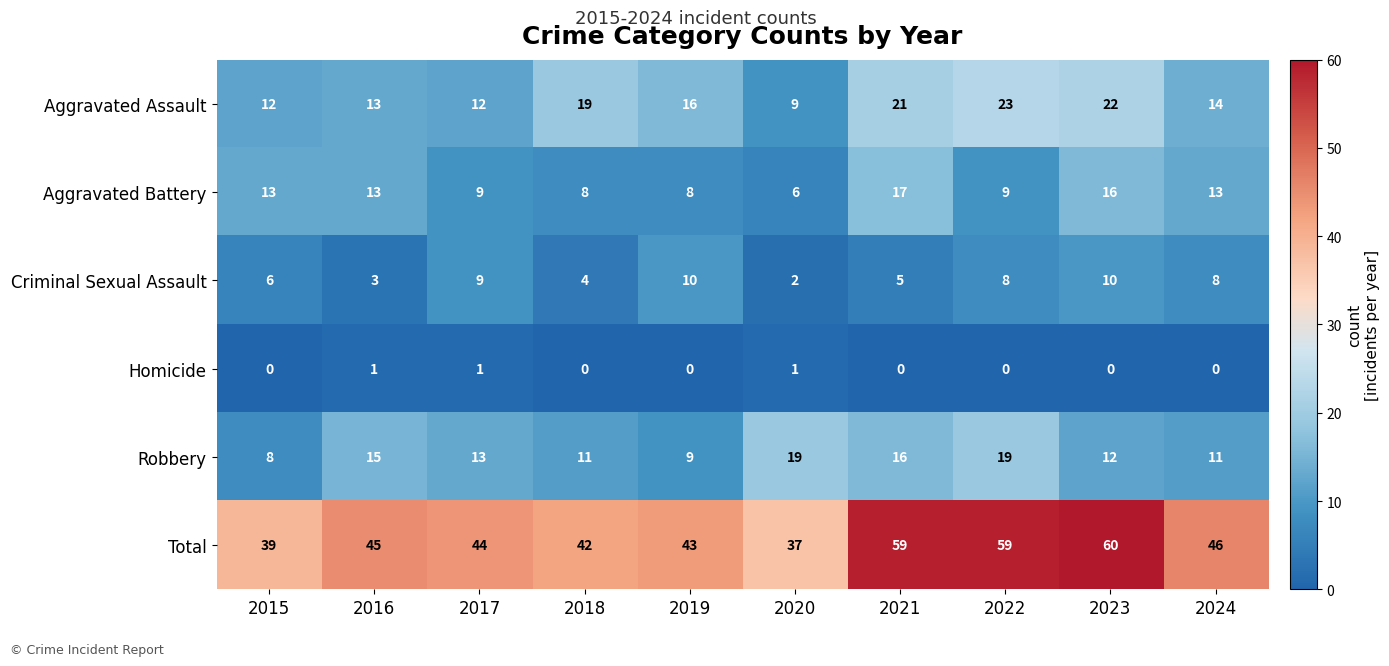

At which category does the chart reach its peak across all series?

2023